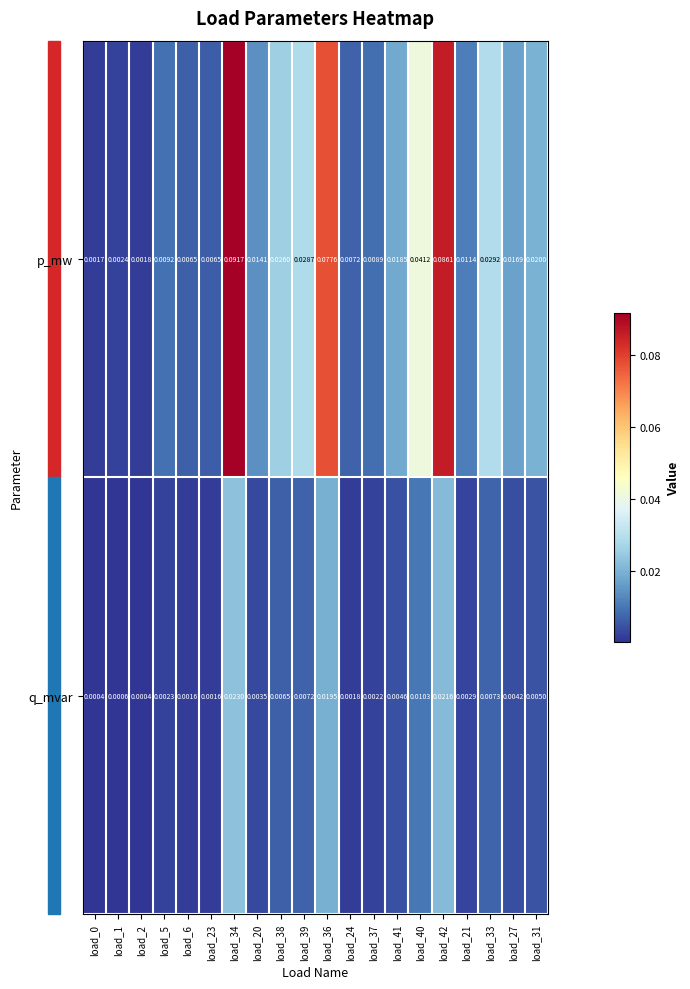

Rank the series at load_2 from highest to lowest value.

p_mw, q_mvar